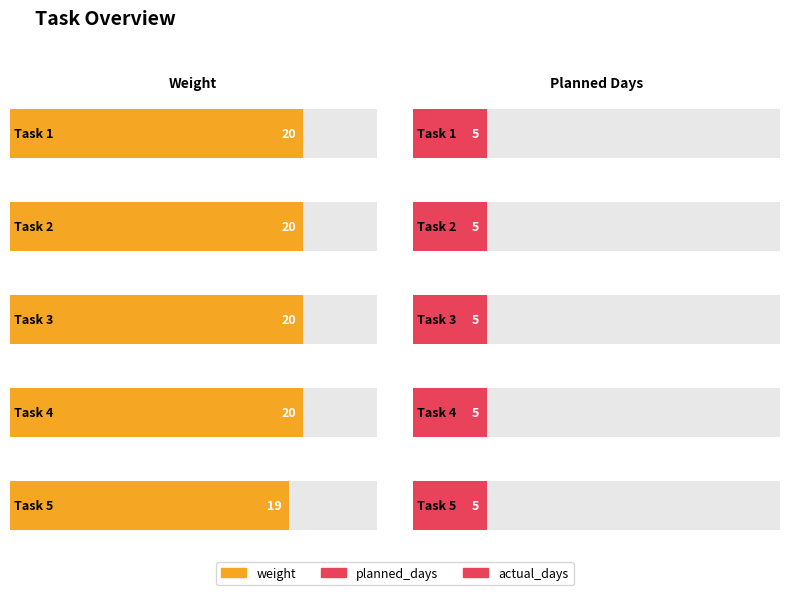

Does the chart contain any negative values?

No